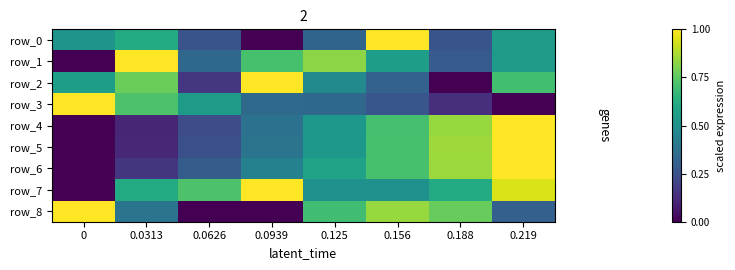

At 0.0626, list the series in order from smallest to largest.

row_8, row_2, row_4, row_5, row_0, row_6, row_1, row_3, row_7